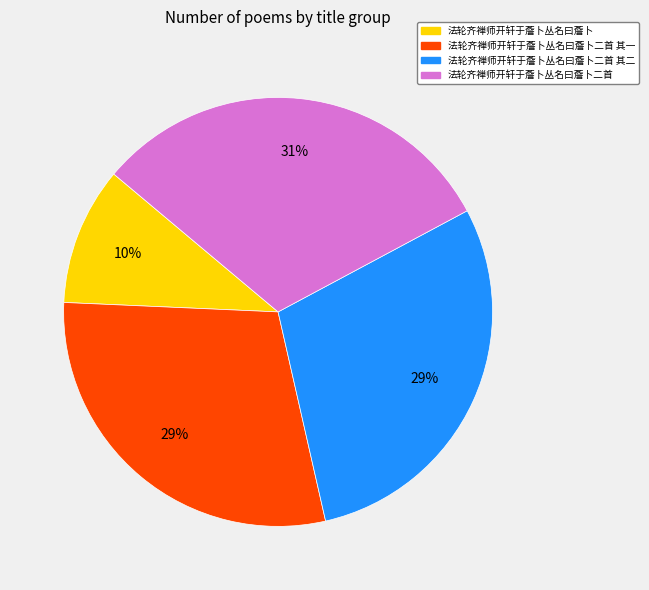

Count the number of slices in the pie.

4